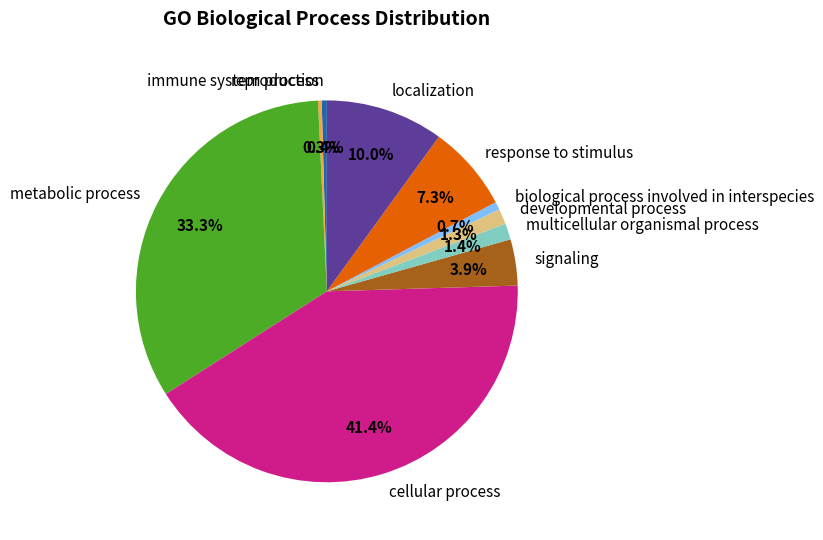

True or false: developmental process accounts for 1% of the total.

True